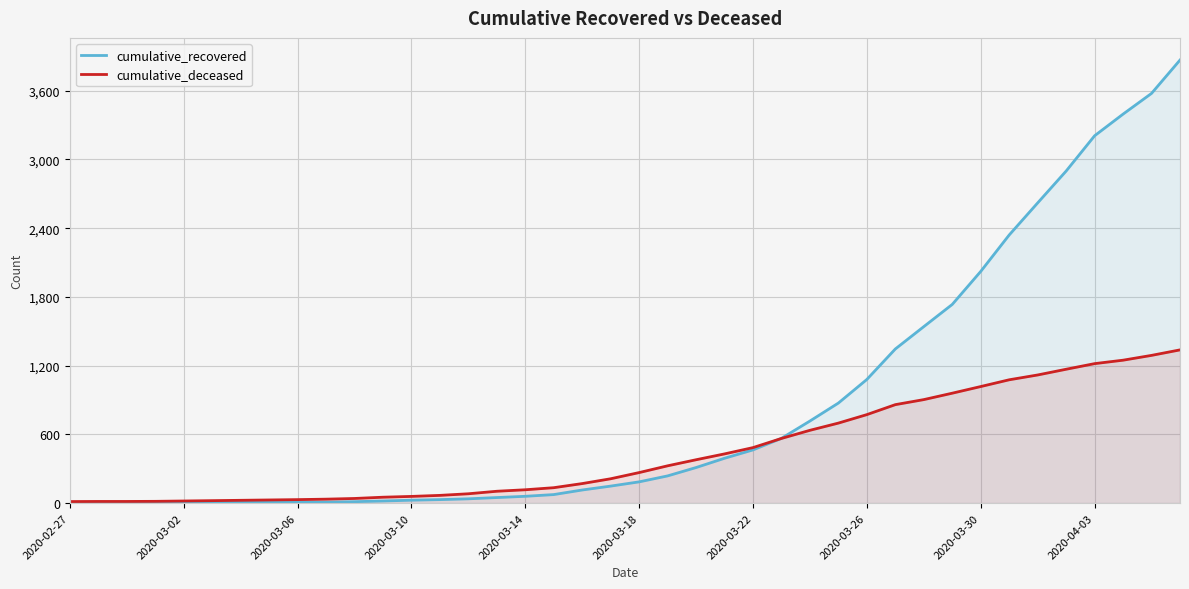

What is the average value of the cumulative_deceased series?

451